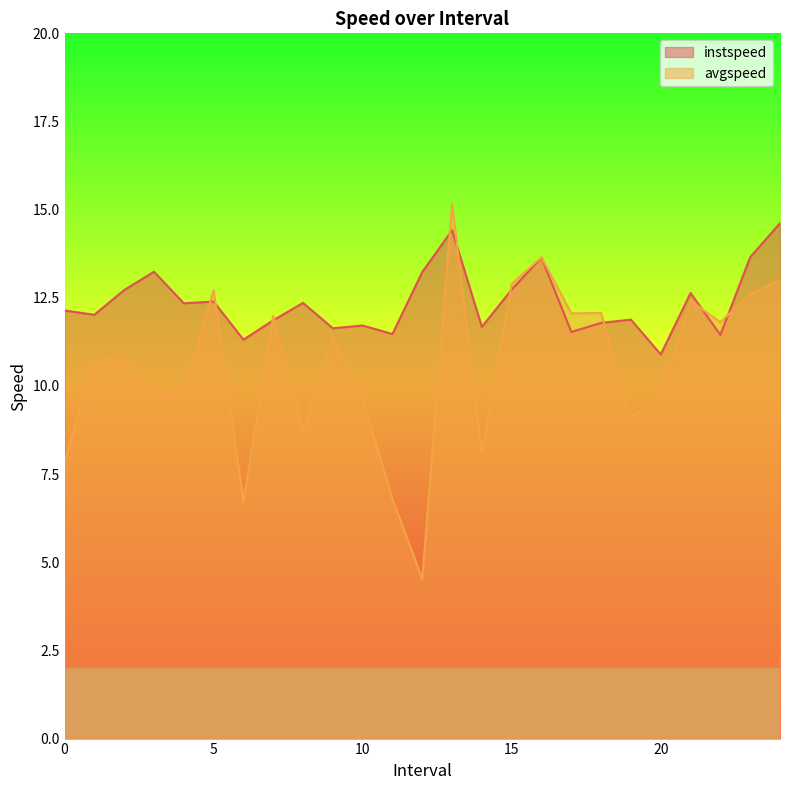

Rank the series at 22.0 from lowest to highest value.

instspeed, avgspeed